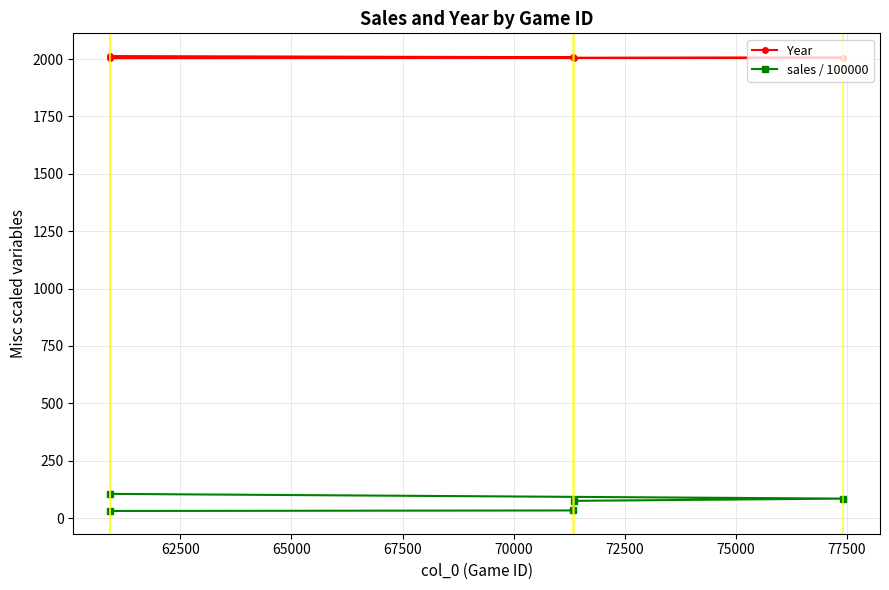

True or false: Year has more than 0 interior local peaks.

True